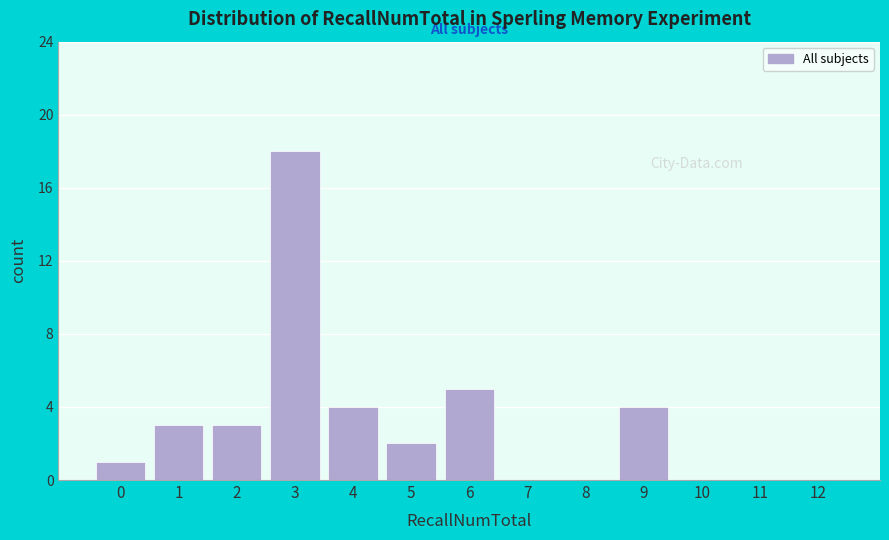

Reading left to right, what are all the values shown in this chart?

0=1	1=3	2=3	3=18	4=4	5=2	6=5	7=0	8=0	9=4	10=0	11=0	12=0